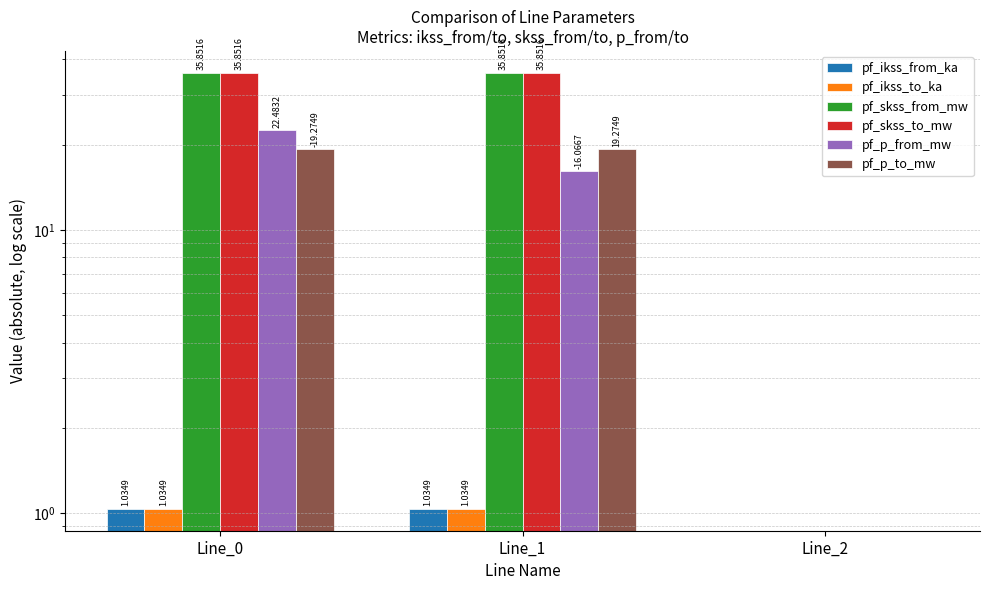

Does the chart contain any negative values?

No